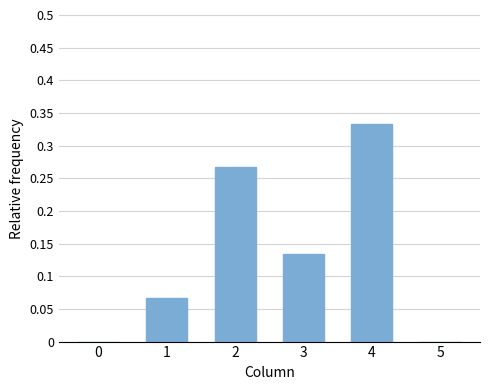

Which has a higher value, 4 or 1?

4